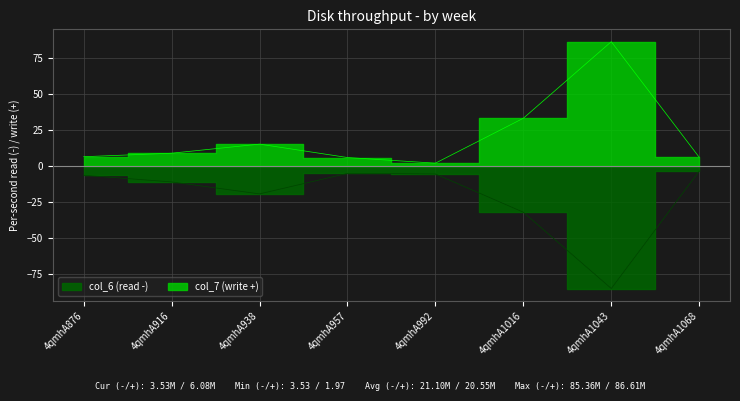

Does the chart display data point markers on the line(s)?

No